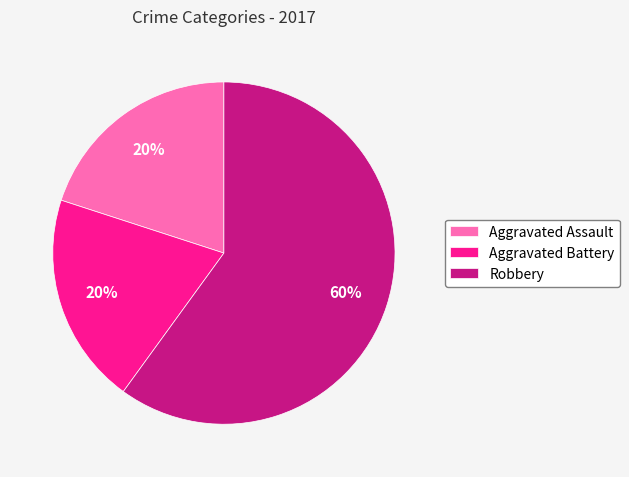

Which slice represents more than half of the pie?

Robbery